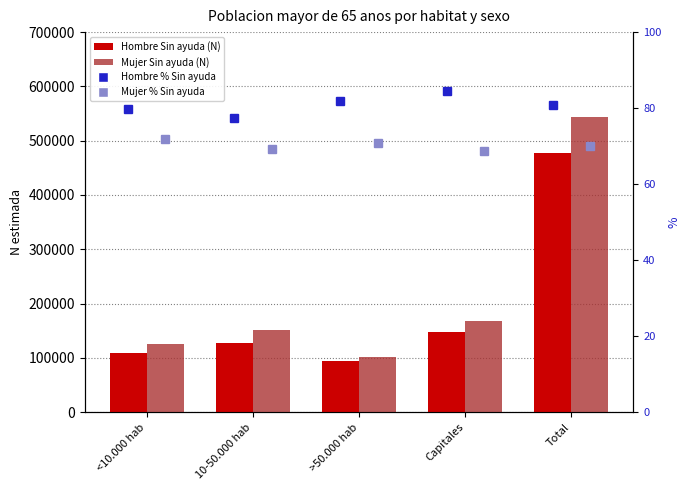

How many distinct data groups are displayed?

4